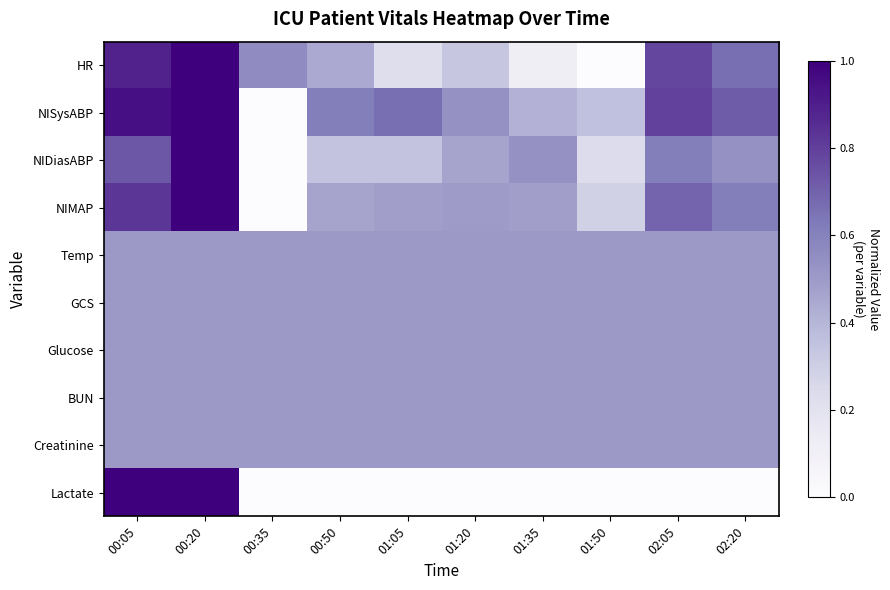

Reading left to right, list all the values displayed in this chart.

HR: 00:05=0.9	00:20=1.0	00:35=0.6	00:50=0.4	01:05=0.2	01:20=0.3	01:35=0.1	01:50=0.0	02:05=0.8	02:20=0.7
NISysABP: 00:05=0.9	00:20=1.0	00:35=0.0	00:50=0.6	01:05=0.7	01:20=0.5	01:35=0.4	01:50=0.4	02:05=0.8	02:20=0.7
NIDiasABP: 00:05=0.7	00:20=1.0	00:35=0.0	00:50=0.3	01:05=0.3	01:20=0.5	01:35=0.5	01:50=0.2	02:05=0.6	02:20=0.5
NIMAP: 00:05=0.8	00:20=1.0	00:35=0.0	00:50=0.5	01:05=0.5	01:20=0.5	01:35=0.5	01:50=0.3	02:05=0.7	02:20=0.6
Temp: 00:05=0.5	00:20=0.5	00:35=0.5	00:50=0.5	01:05=0.5	01:20=0.5	01:35=0.5	01:50=0.5	02:05=0.5	02:20=0.5
GCS: 00:05=0.5	00:20=0.5	00:35=0.5	00:50=0.5	01:05=0.5	01:20=0.5	01:35=0.5	01:50=0.5	02:05=0.5	02:20=0.5
Glucose: 00:05=0.5	00:20=0.5	00:35=0.5	00:50=0.5	01:05=0.5	01:20=0.5	01:35=0.5	01:50=0.5	02:05=0.5	02:20=0.5
BUN: 00:05=0.5	00:20=0.5	00:35=0.5	00:50=0.5	01:05=0.5	01:20=0.5	01:35=0.5	01:50=0.5	02:05=0.5	02:20=0.5
Creatinine: 00:05=0.5	00:20=0.5	00:35=0.5	00:50=0.5	01:05=0.5	01:20=0.5	01:35=0.5	01:50=0.5	02:05=0.5	02:20=0.5
Lactate: 00:05=1.0	00:20=1.0	00:35=0.0	00:50=0.0	01:05=0.0	01:20=0.0	01:35=0.0	01:50=0.0	02:05=0.0	02:20=0.0